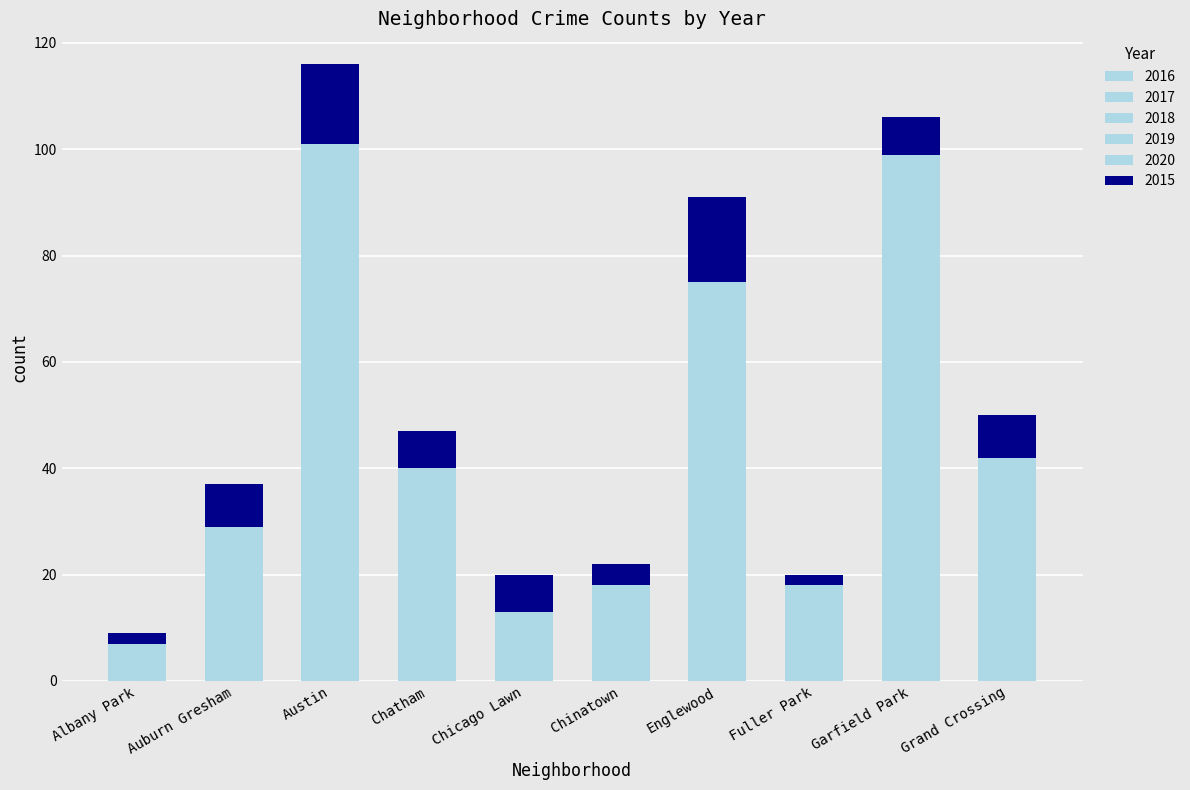

Which series changed the most between Auburn Gresham and Grand Crossing?

2018